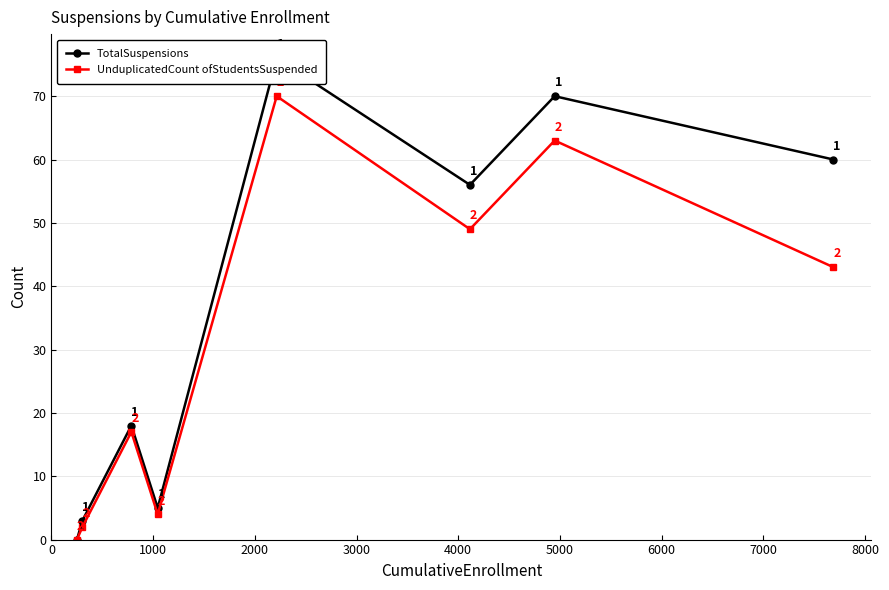

What is the value of the UnduplicatedCount ofStudentsSuspended point at the 6th from the left?

49